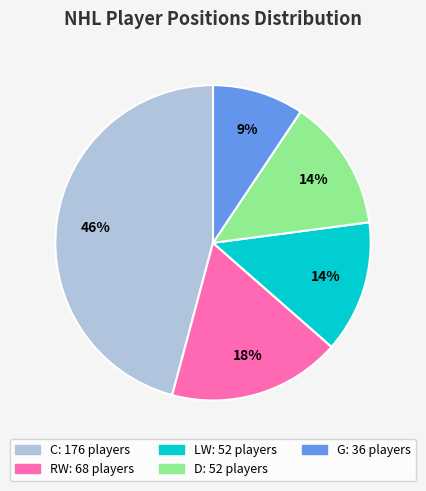

What percentage is the LW slice, to the nearest percent?

14%